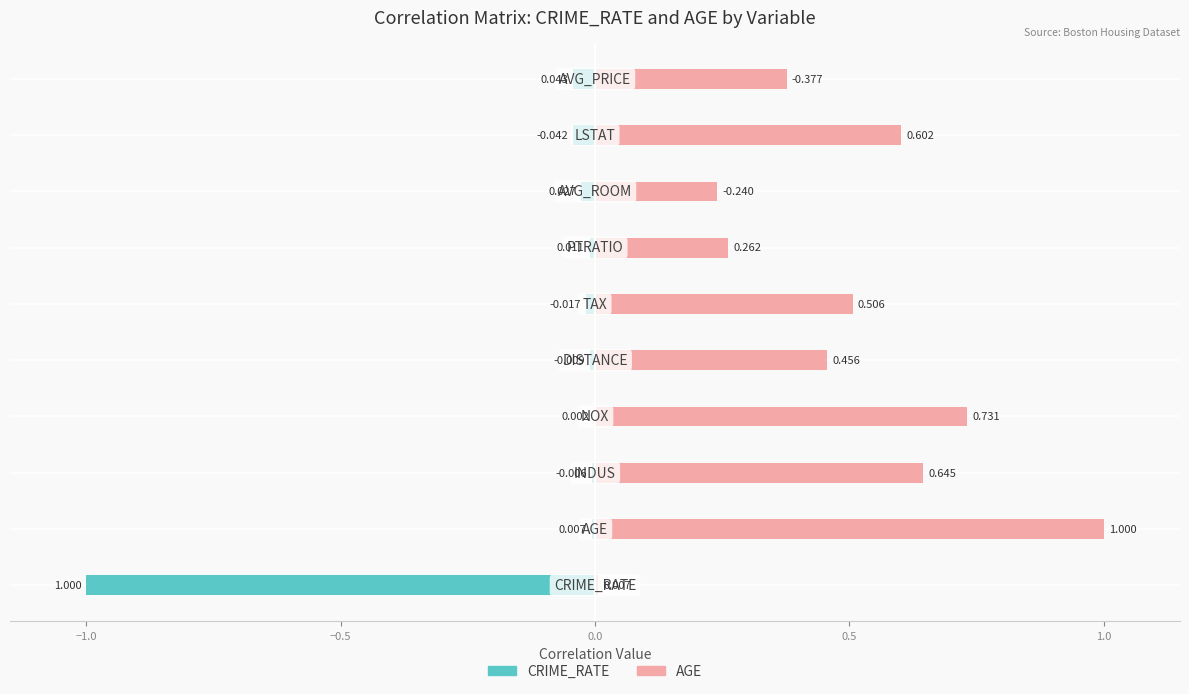

What is the label of the 6th bar from the right?

0.5